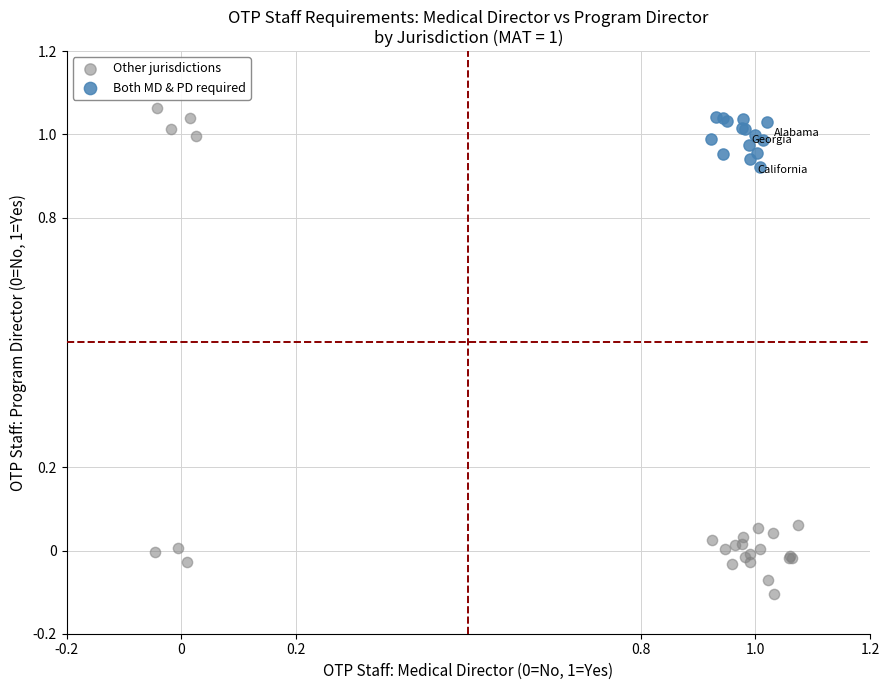

Which series has the largest Y range (max minus min)?

Other jurisdictions